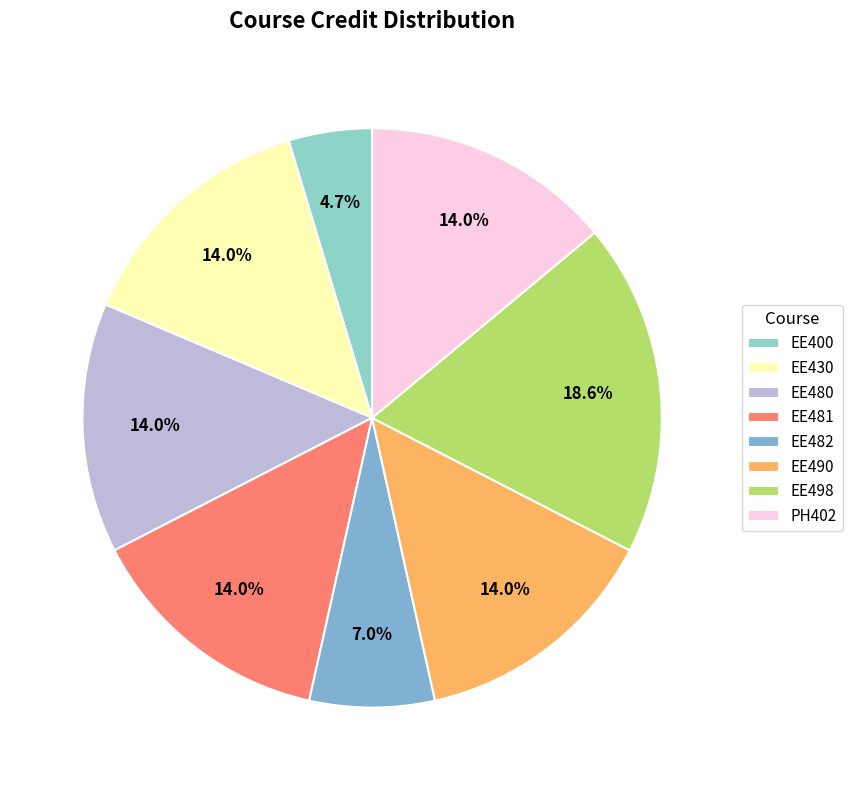

What is the smallest slice in the pie chart?

EE400